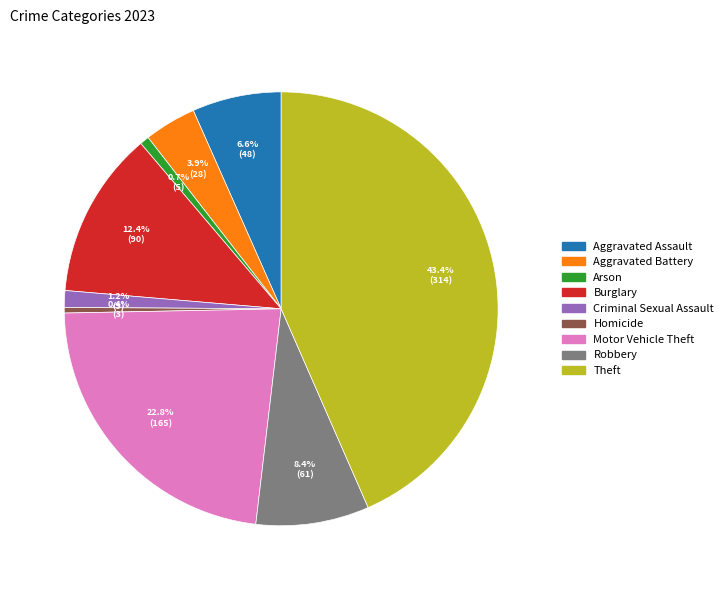

The Homicide slice represents 0% of the pie. True or false?

True